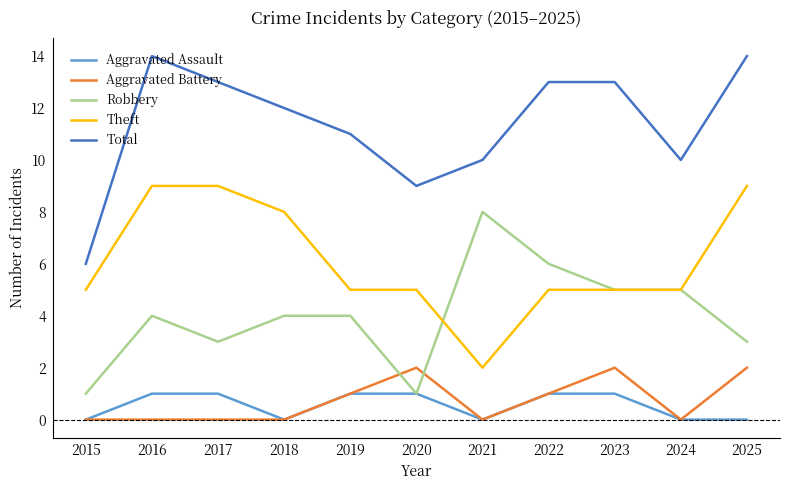

Does the chart have visible grid lines?

No